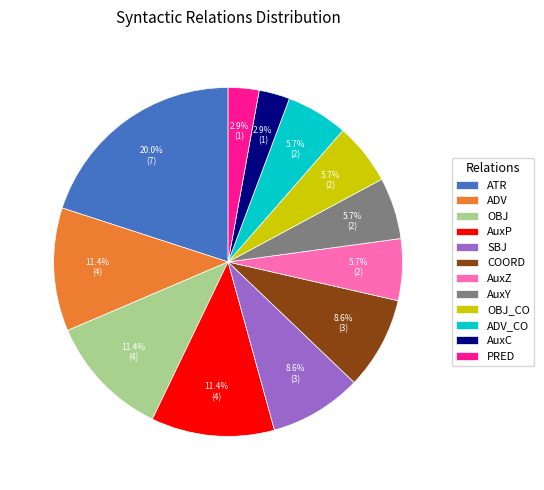

Count the number of slices in the pie.

12